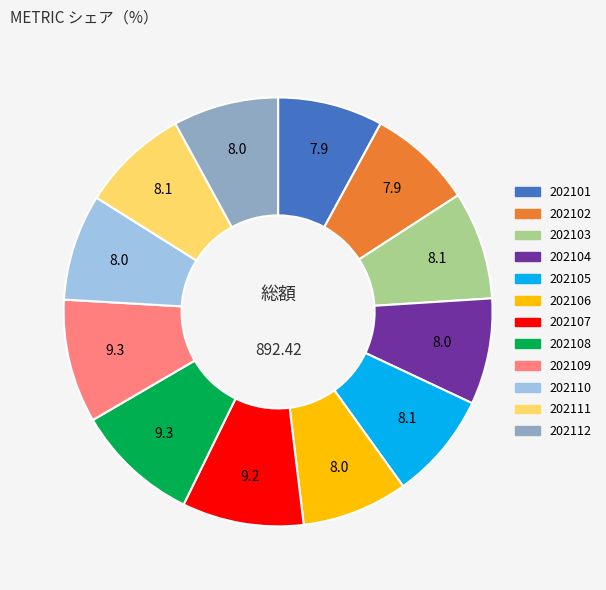

What is the ratio of the value at 202109 to the value at 202103?

1.1